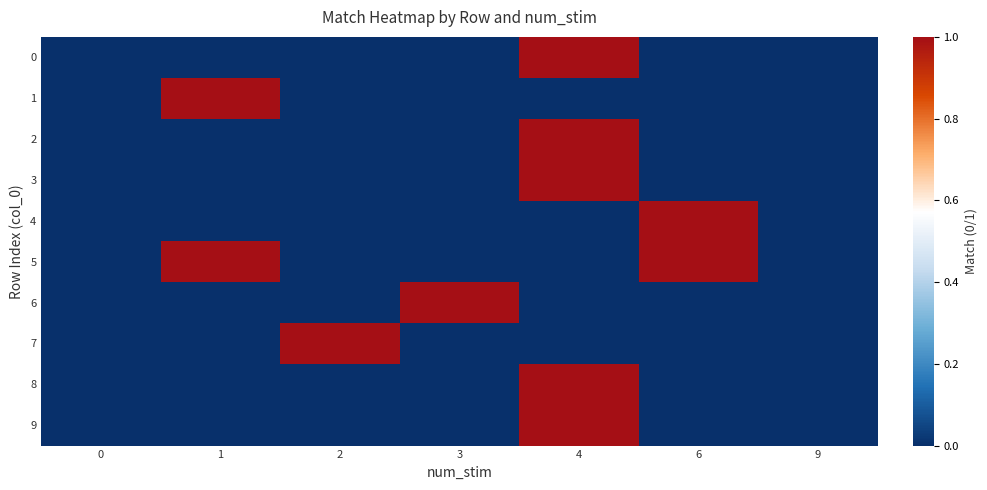

Reading right to left, what are all the values shown in this chart?

0: 9=0	6=0	4=1	3=0	2=0	1=0	0=0
1: 9=0	6=0	4=0	3=0	2=0	1=1	0=0
2: 9=0	6=0	4=1	3=0	2=0	1=0	0=0
3: 9=0	6=0	4=1	3=0	2=0	1=0	0=0
4: 9=0	6=1	4=0	3=0	2=0	1=0	0=0
5: 9=0	6=1	4=0	3=0	2=0	1=1	0=0
6: 9=0	6=0	4=0	3=1	2=0	1=0	0=0
7: 9=0	6=0	4=0	3=0	2=1	1=0	0=0
8: 9=0	6=0	4=1	3=0	2=0	1=0	0=0
9: 9=0	6=0	4=1	3=0	2=0	1=0	0=0